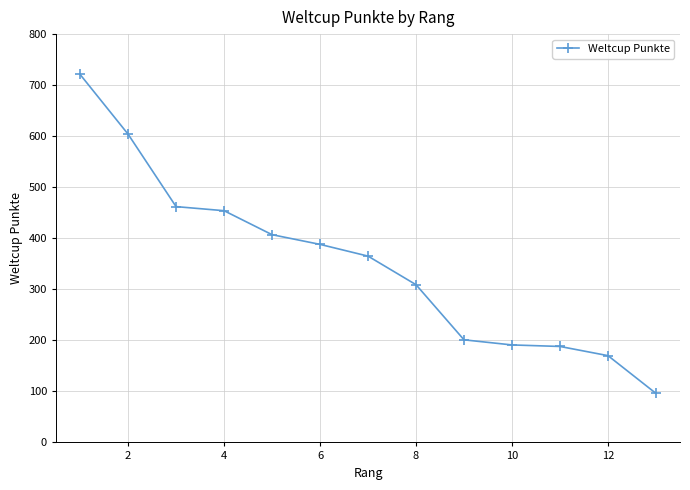

What is the smallest value displayed?

96